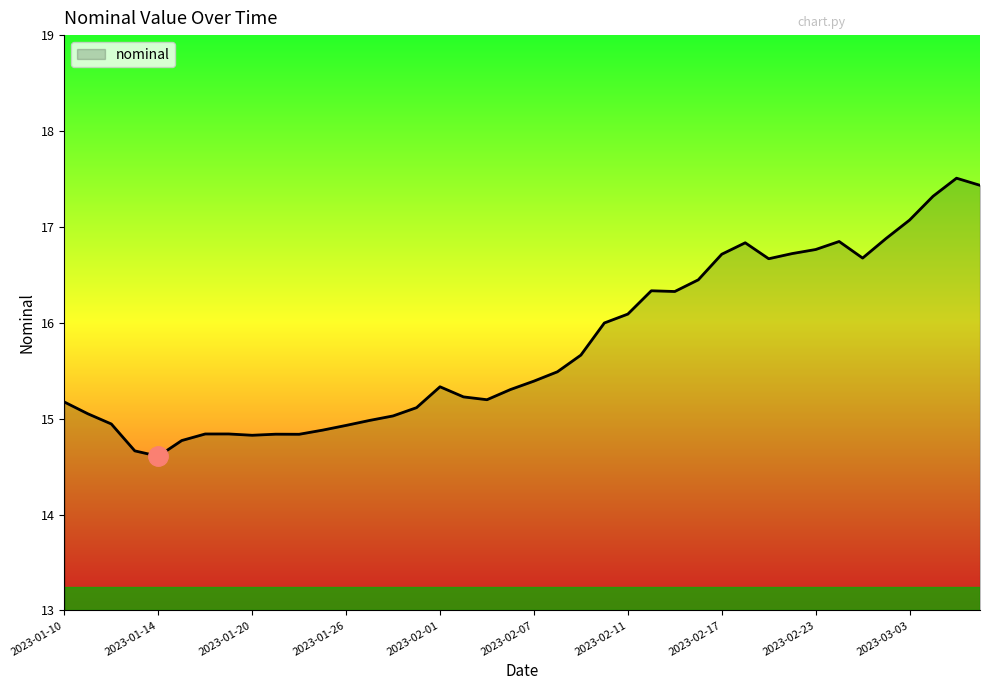

What is the minimum value shown in the chart?

14.6